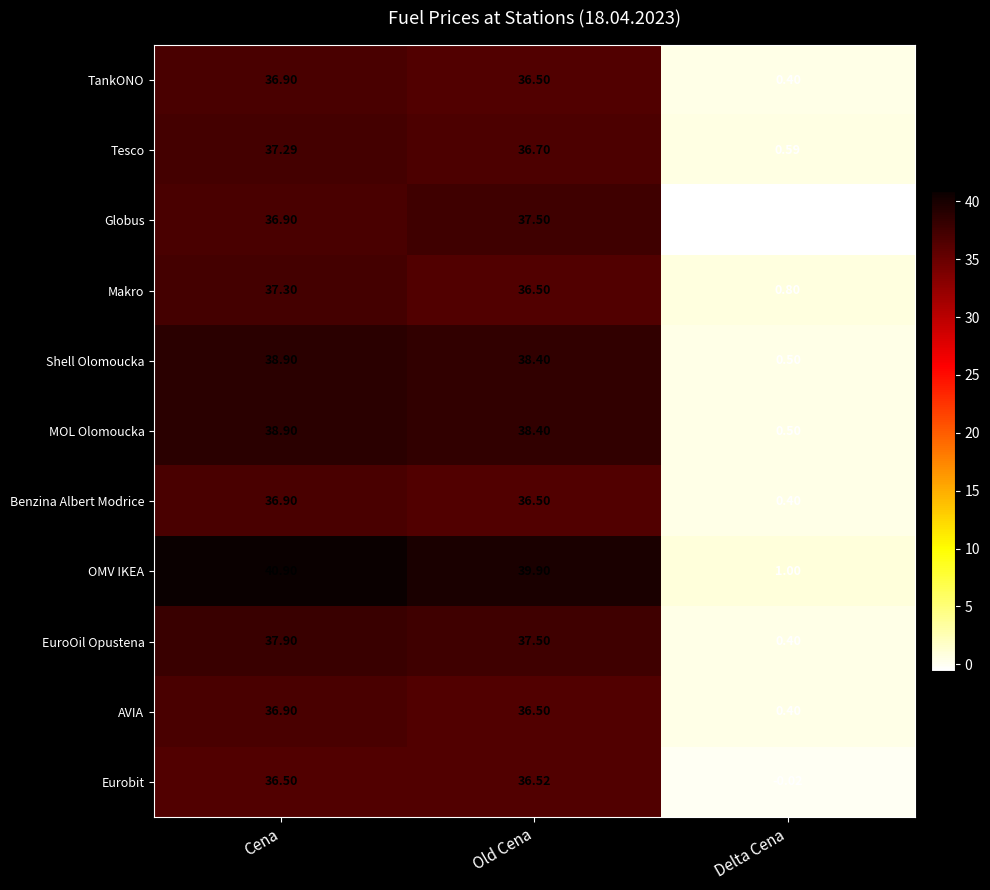

What is the total value across all series at Cena?

415.3